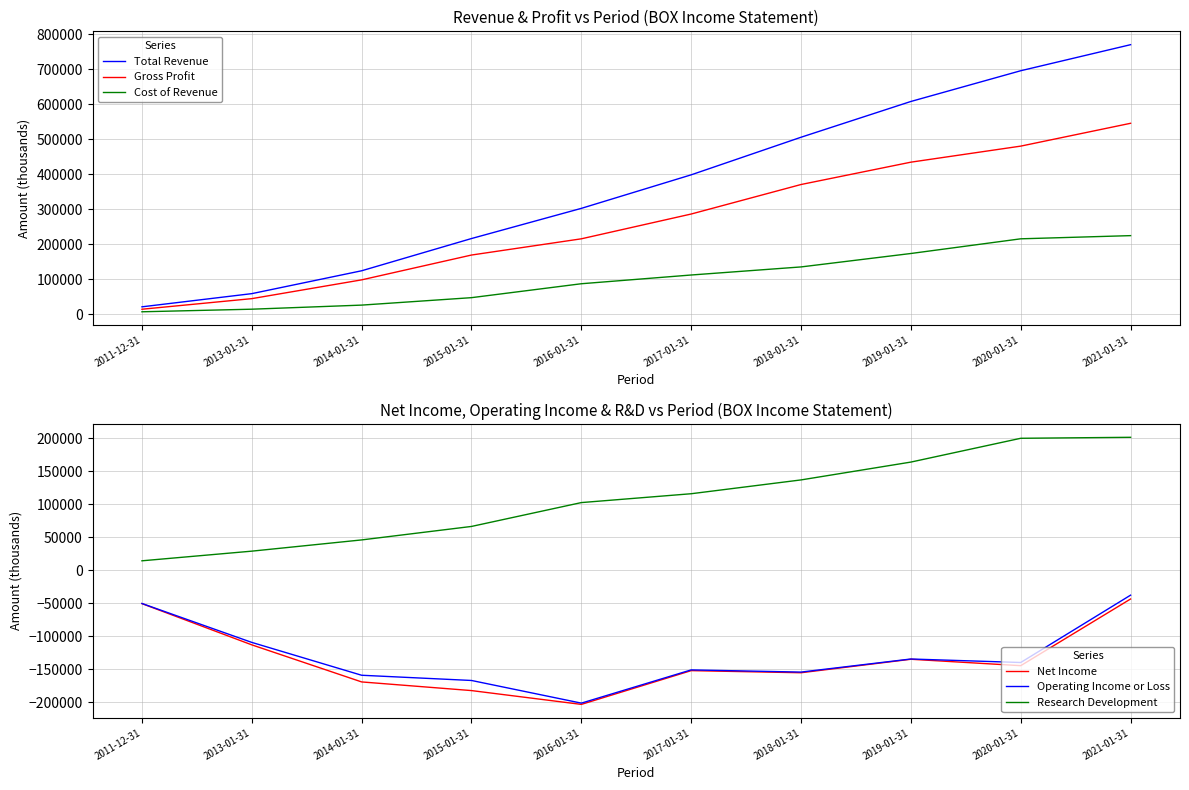

At which label does Research Development first exceed 115900?

2018-01-31